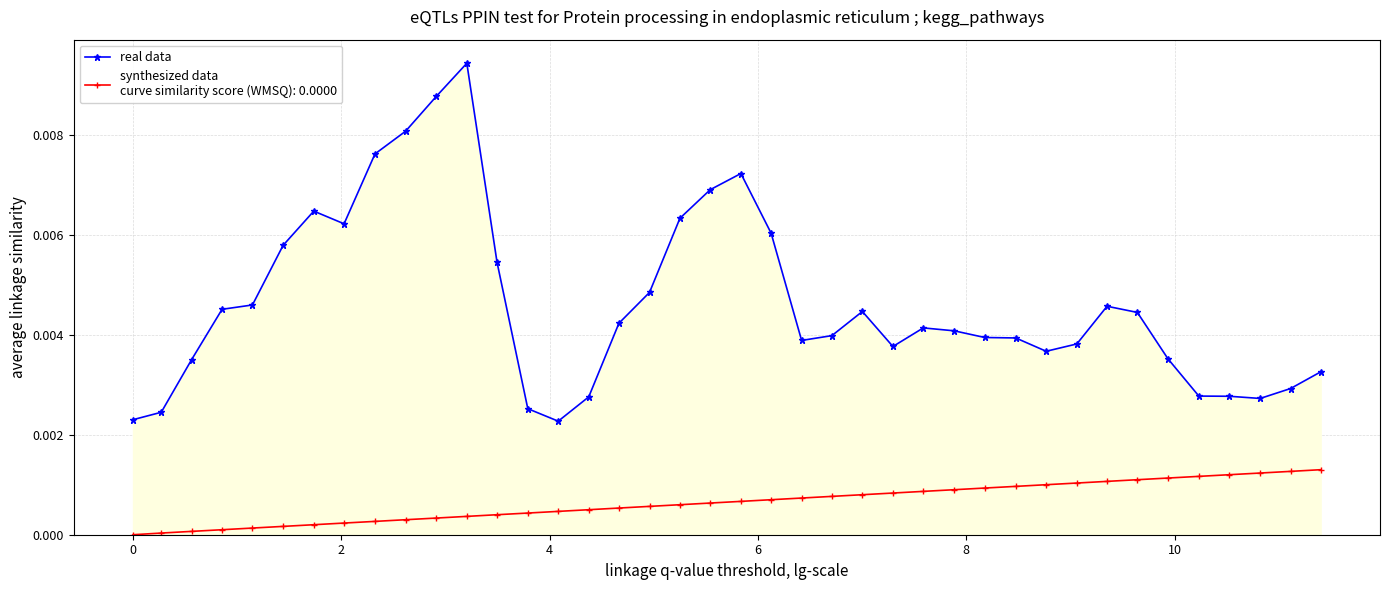

The chart shows a value of 0.0 at 17. True or false?

True